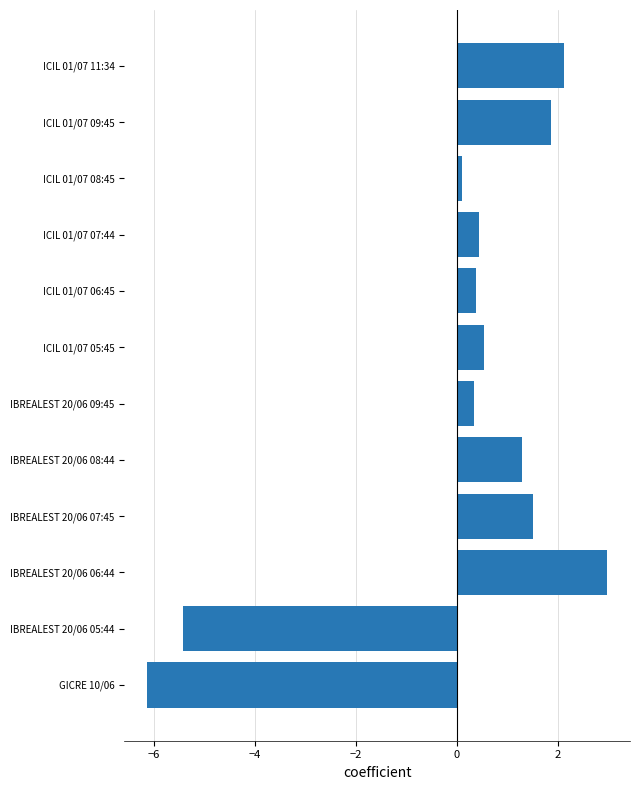

What is the sum of the values at IBREALEST 20/06 09:45 and ICIL 01/07 07:44?

0.8